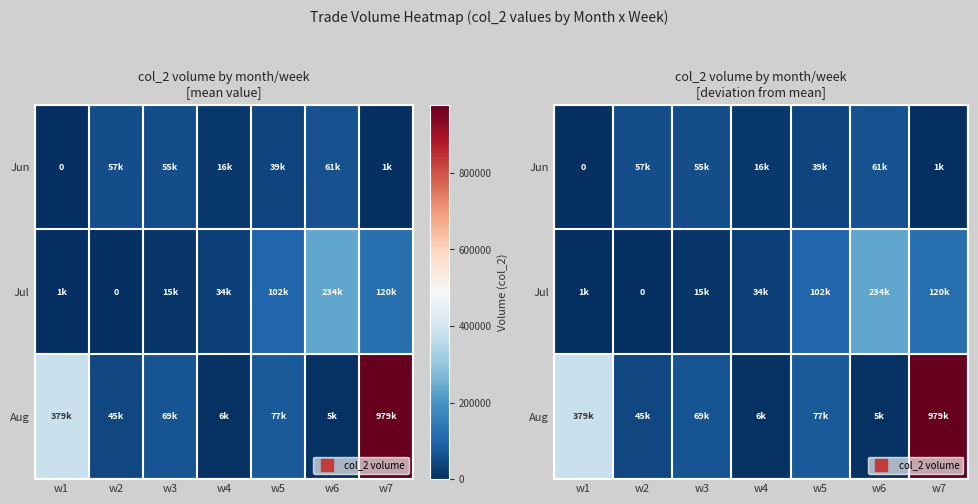

What is the total value across all series at w1?

380210